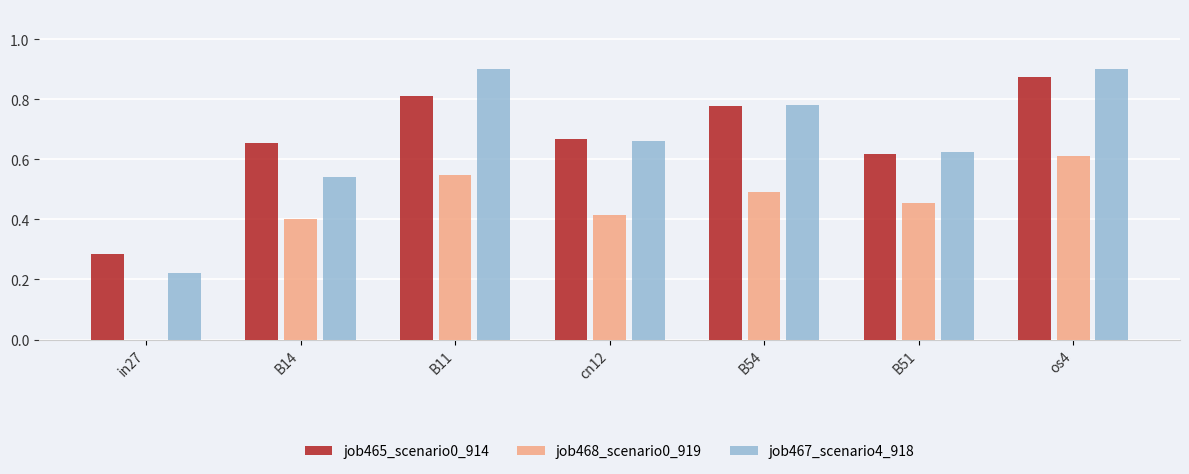

Between B51 and os4, which series saw the biggest shift?

job467_scenario4_918